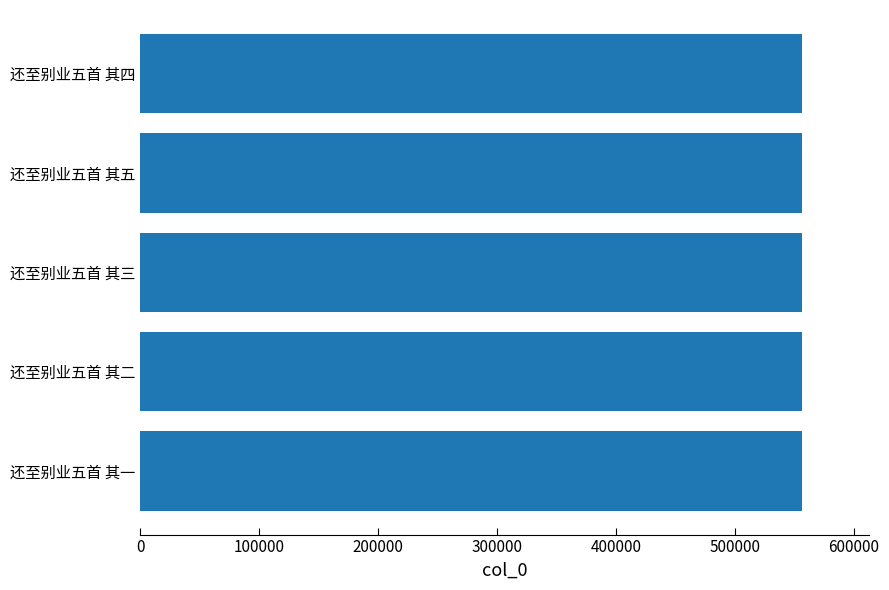

What is the ratio of the value at 还至别业五首 其三 to the value at 还至别业五首 其一?

1.0